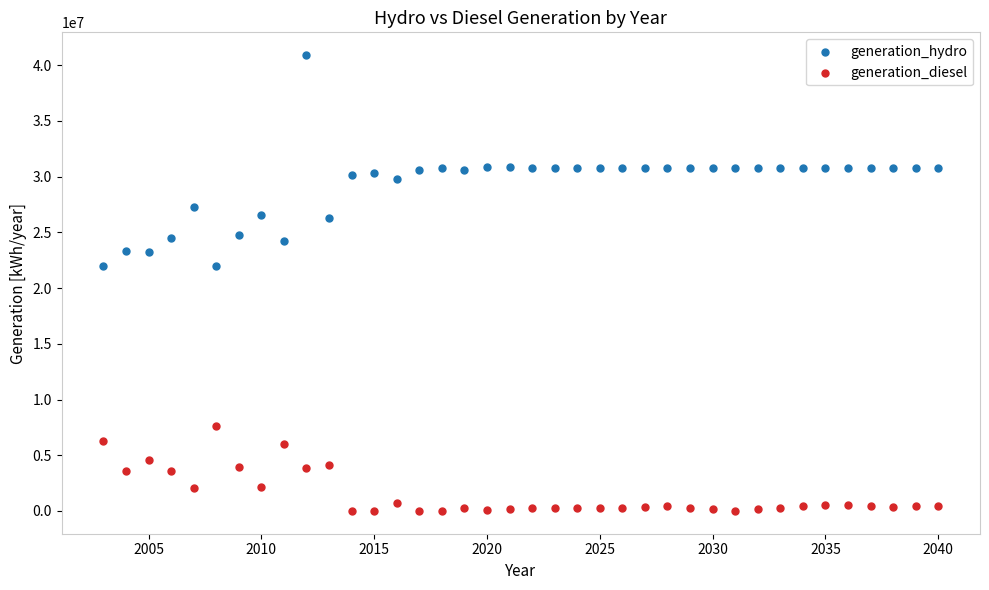

What are all the series names shown in the legend?

generation_hydro, generation_diesel